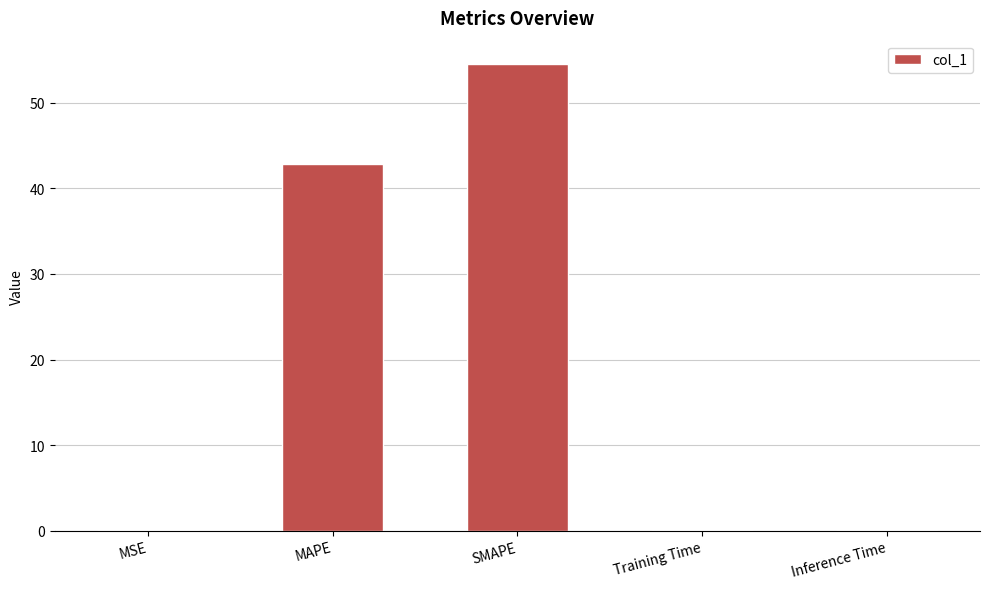

Reading left to right, list all the values displayed in this chart.

0.1	42.9	54.5	0.1	0.1